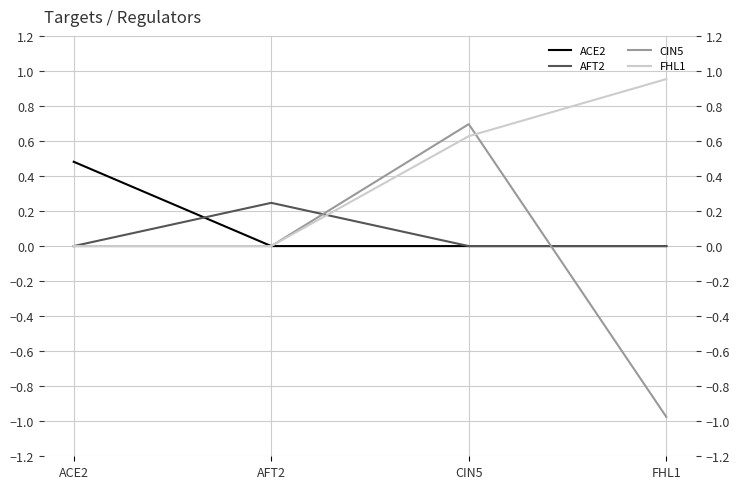

What is the average value of the ACE2 series?

0.1